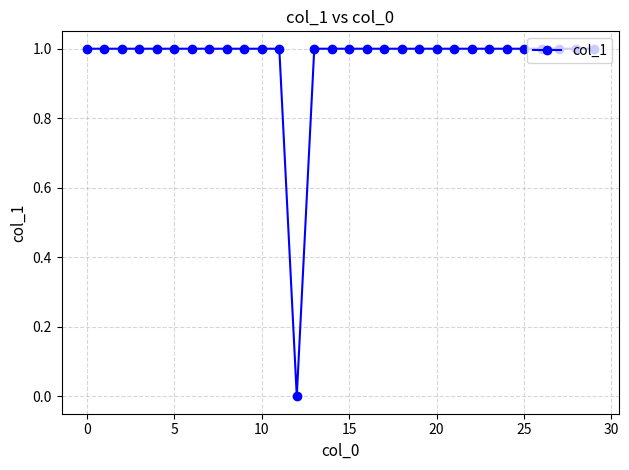

What is the value of the 23rd point from the left?

1